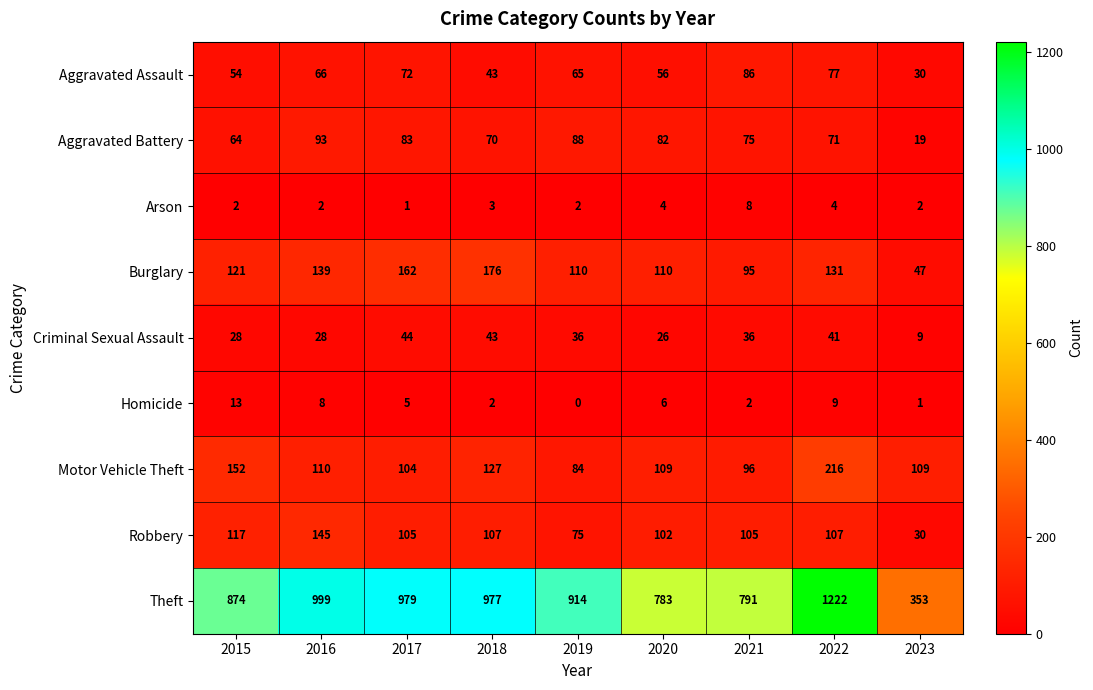

What is the difference between the maximum and minimum values in the Aggravated Assault series?

56